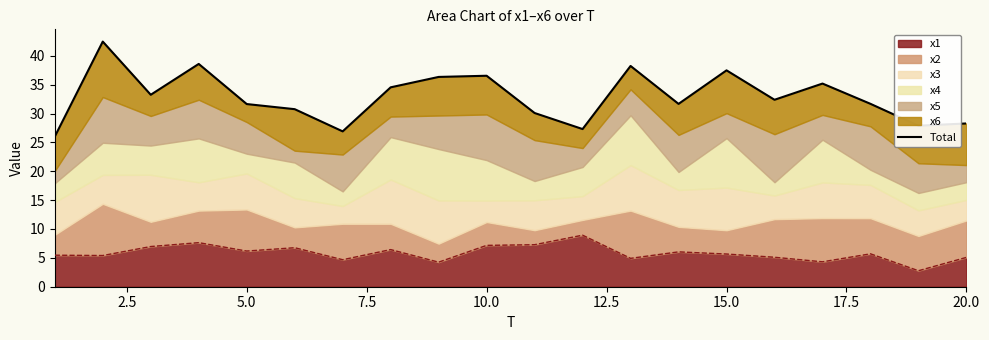

What is the lowest value of the x1 series?

2.8